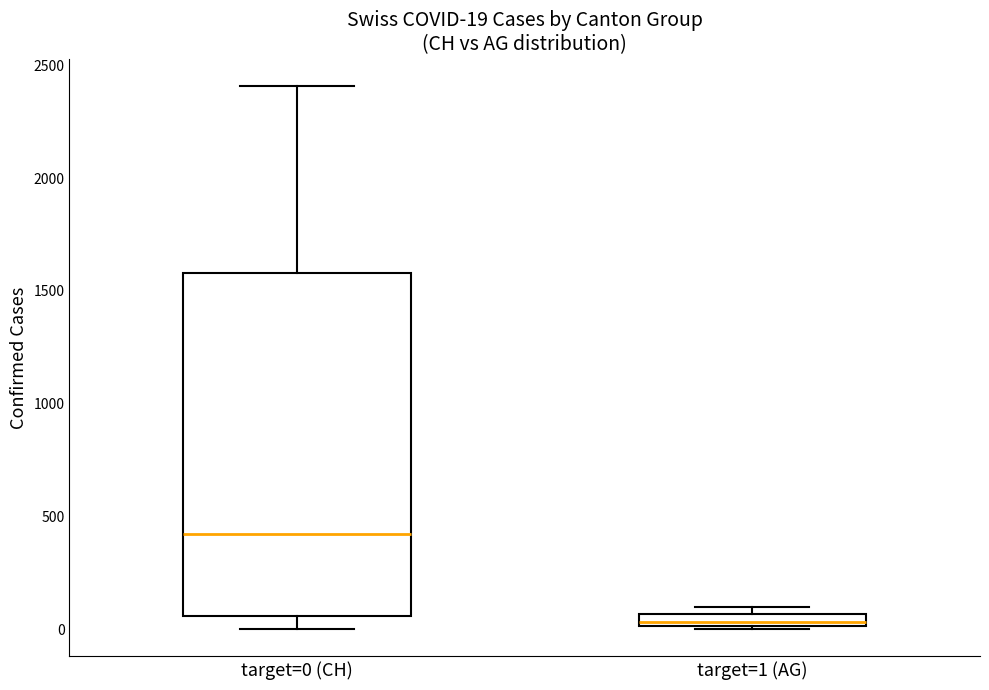

Which box has the lowest median line?

target=1 (AG)